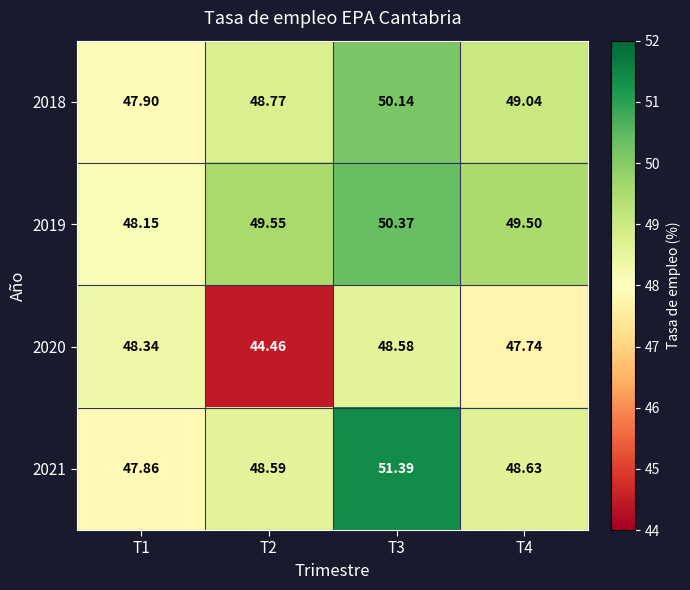

Is the value of 2020 at T4 greater than the value of 2021 at T3?

No